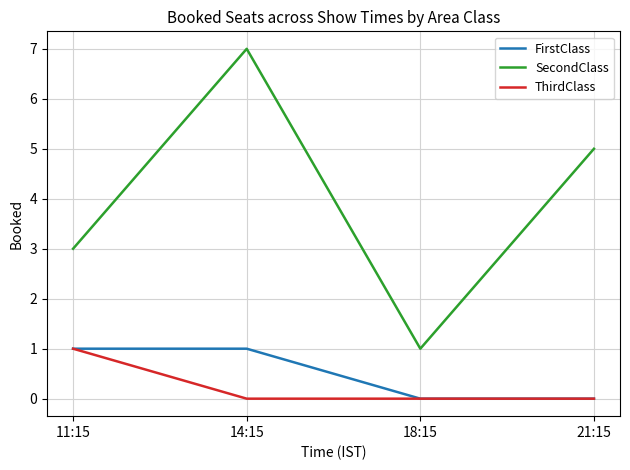

True or false: FirstClass and SecondClass cross at least once.

False